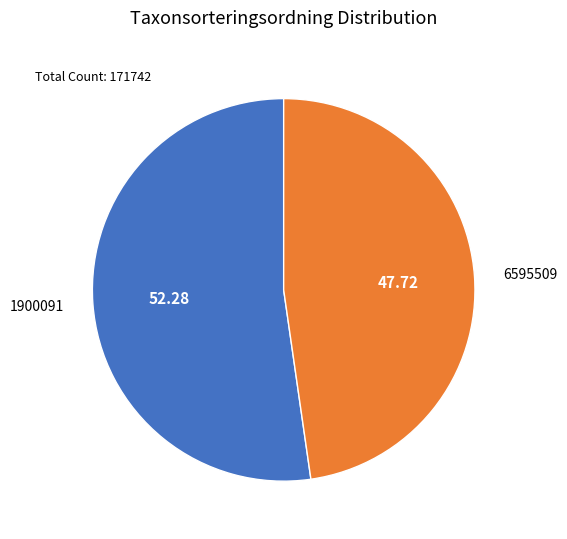

How many slices are in this pie chart?

2